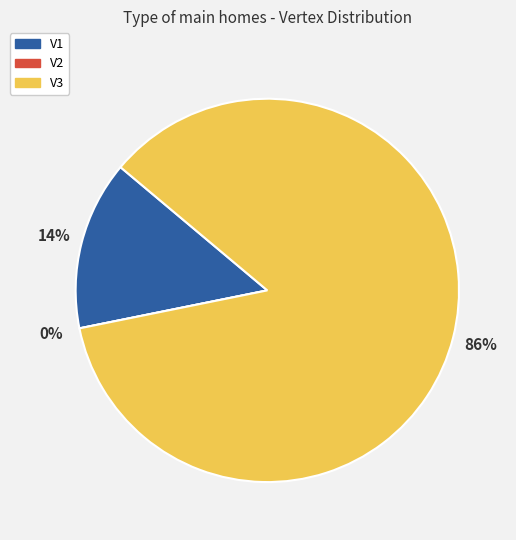

Rank the categories by value from lowest to highest.

V2, V1, V3